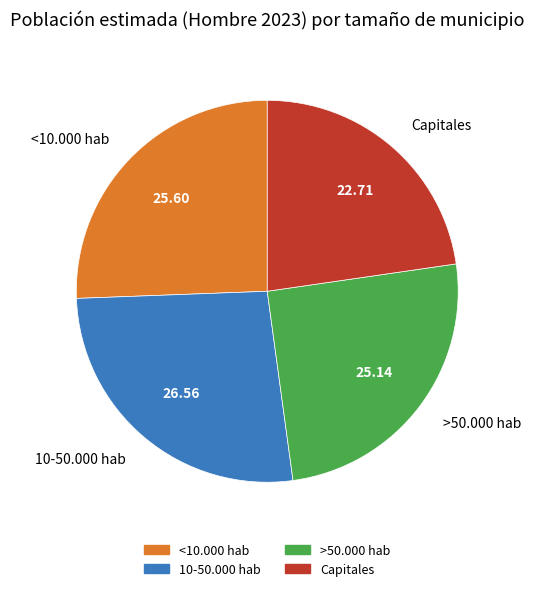

Is there a majority slice in this chart?

No